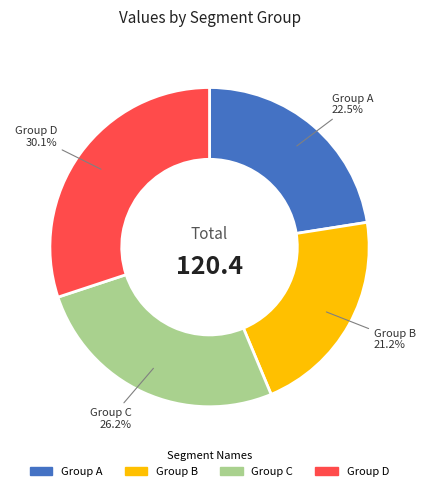

How many segments does this pie chart have?

4